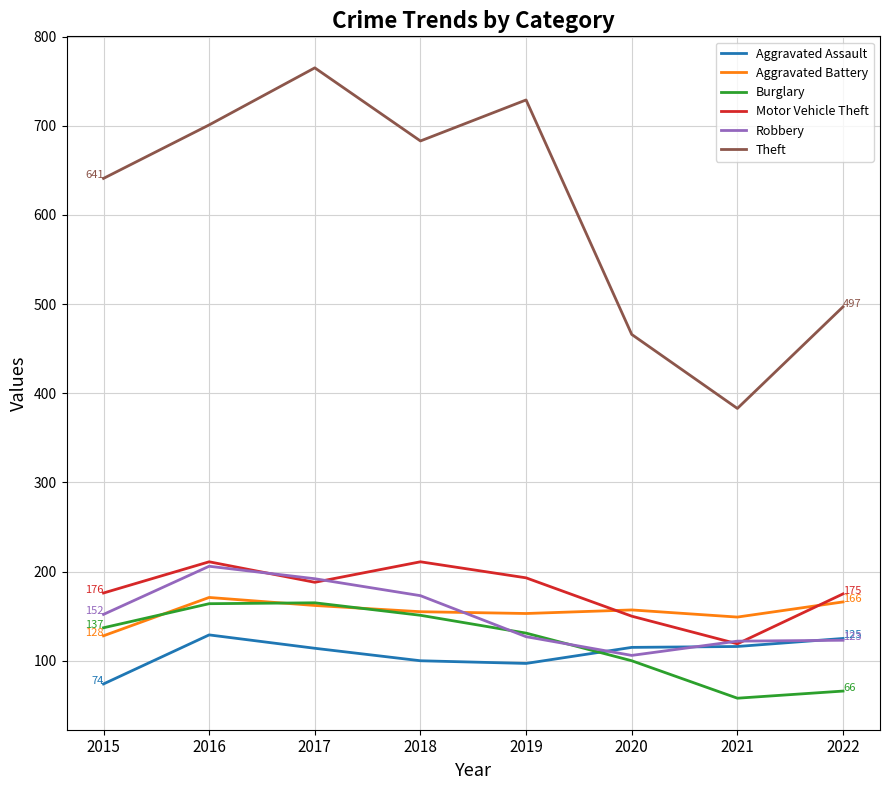

How many lines are shown in the chart?

6